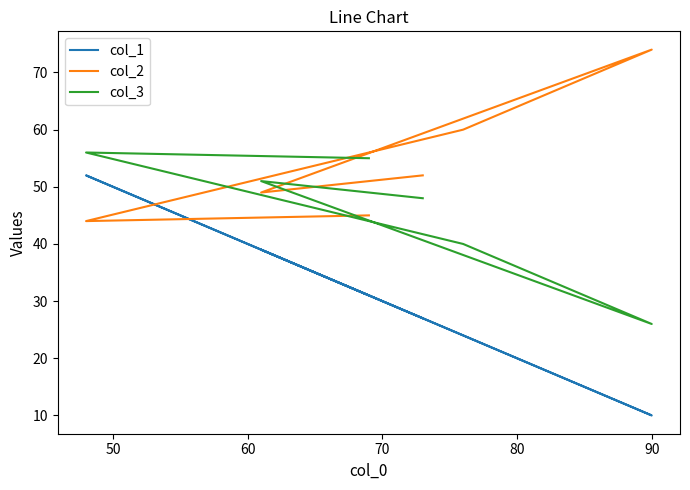

How many series are shown in this chart?

3